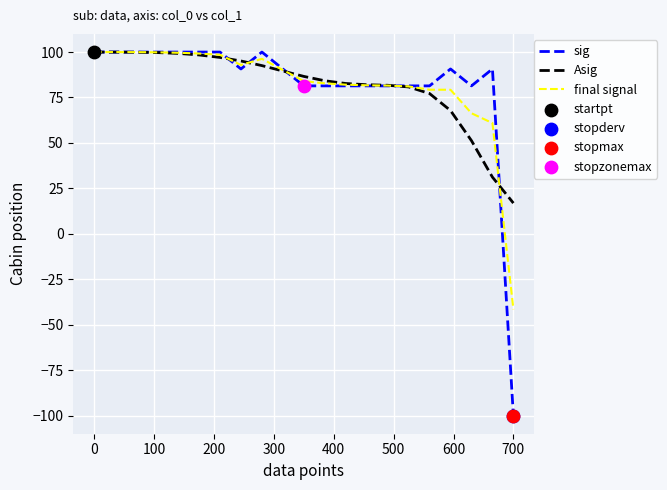

Which series has the widest spread of values?

sig